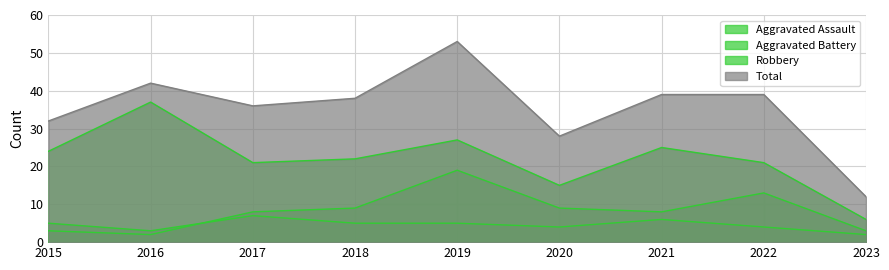

Between 2015 and 2022, which series saw the biggest shift?

Aggravated Battery